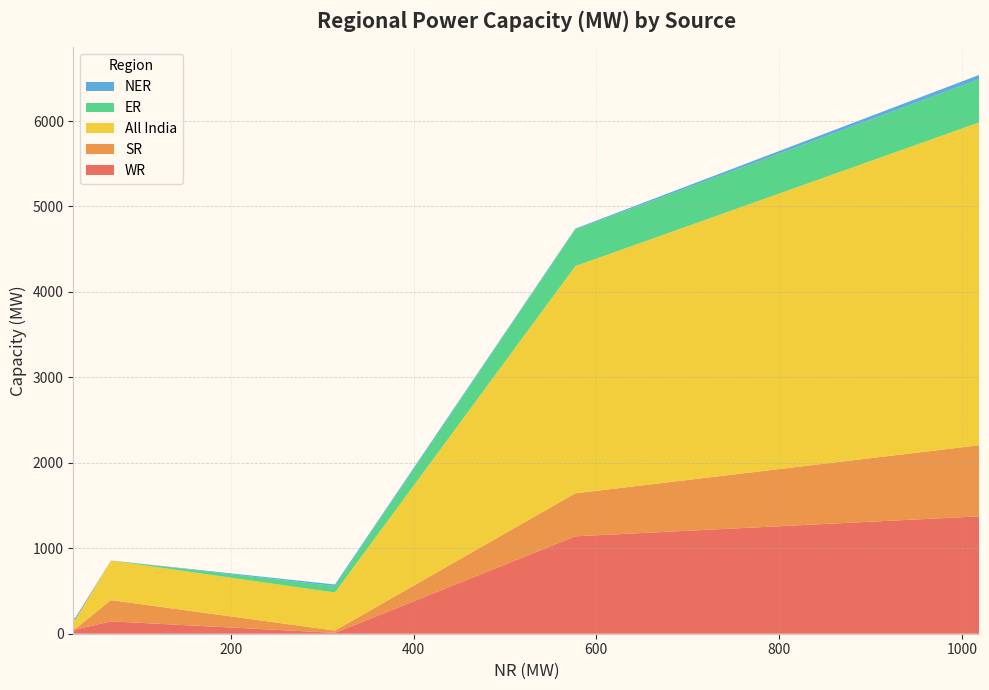

What is the highest value of the WR series?

1374